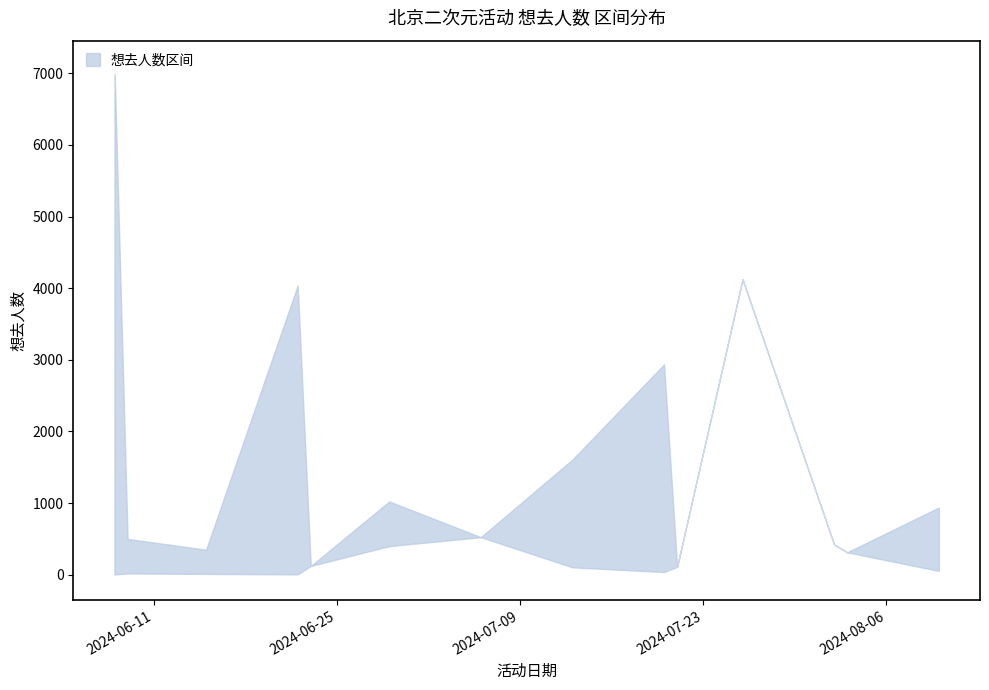

Is it true that 想去人数_upper equals 499 at 2024-06-09?

True